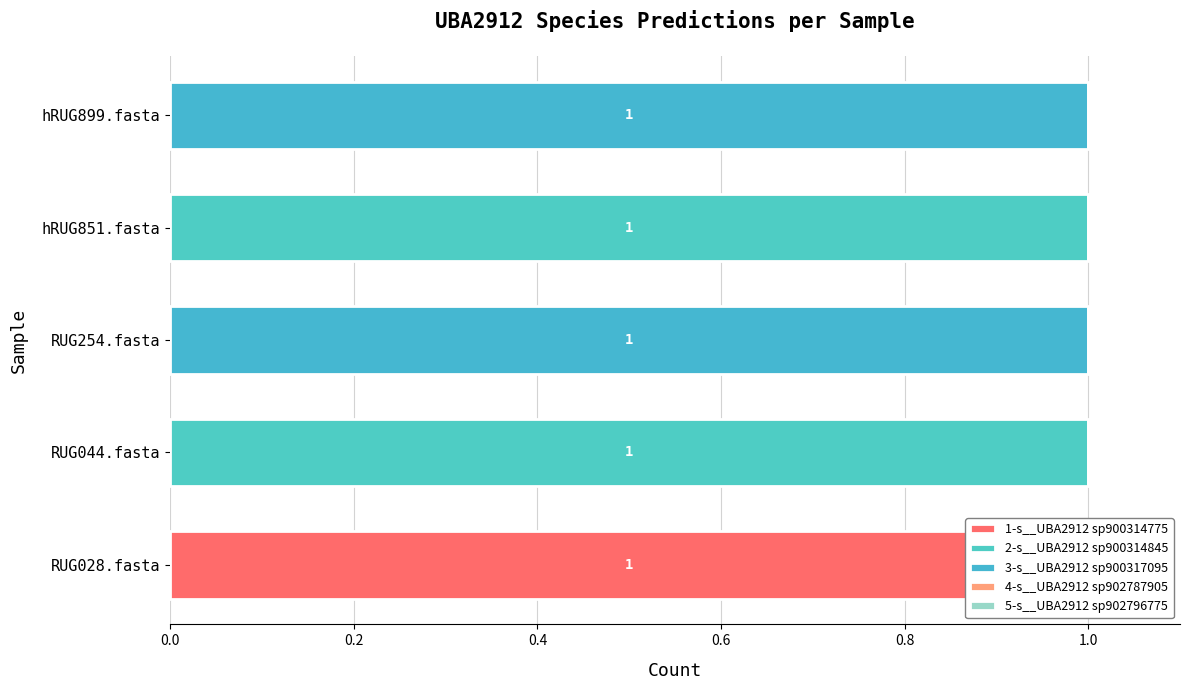

Is it true that 2-s__UBA2912 sp900314845 equals 0.6 at hRUG899.fasta?

False